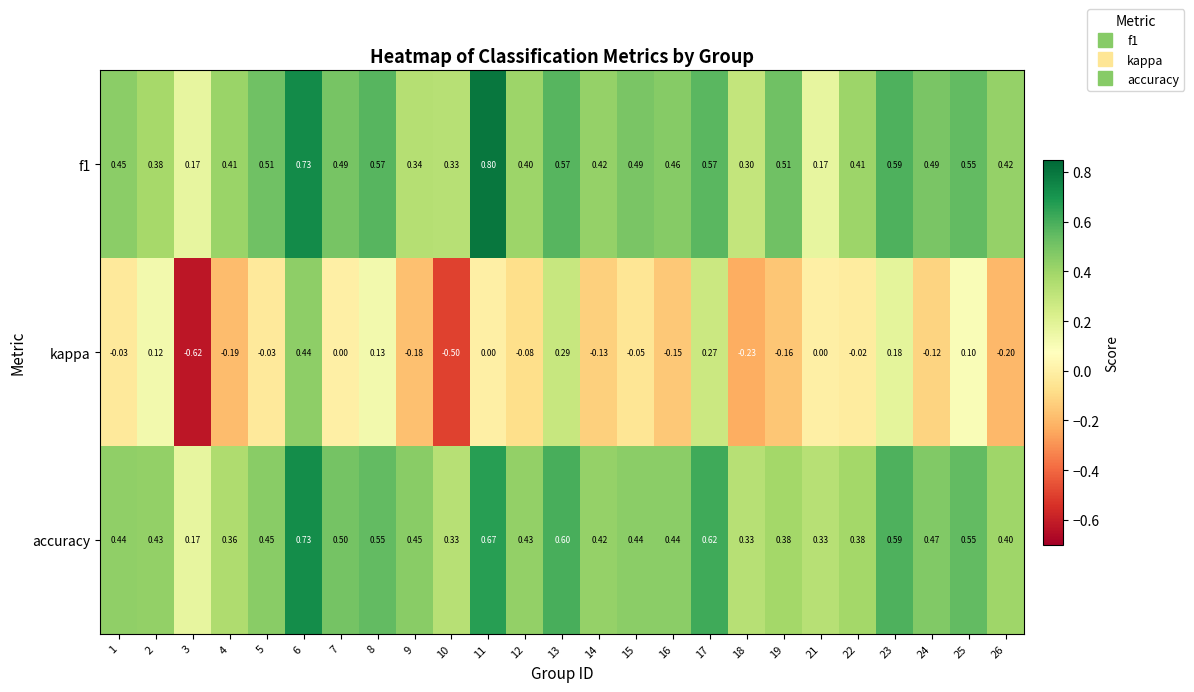

At how many categories does at least one series exceed 0?

25